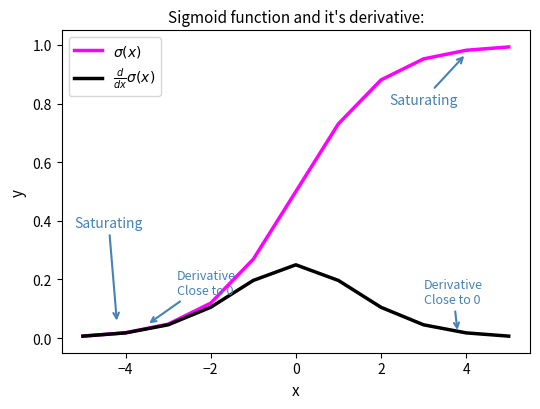

True or false: $\frac{d}{dx}\sigma(x)$ and $\sigma(x)$ cross at least once.

False